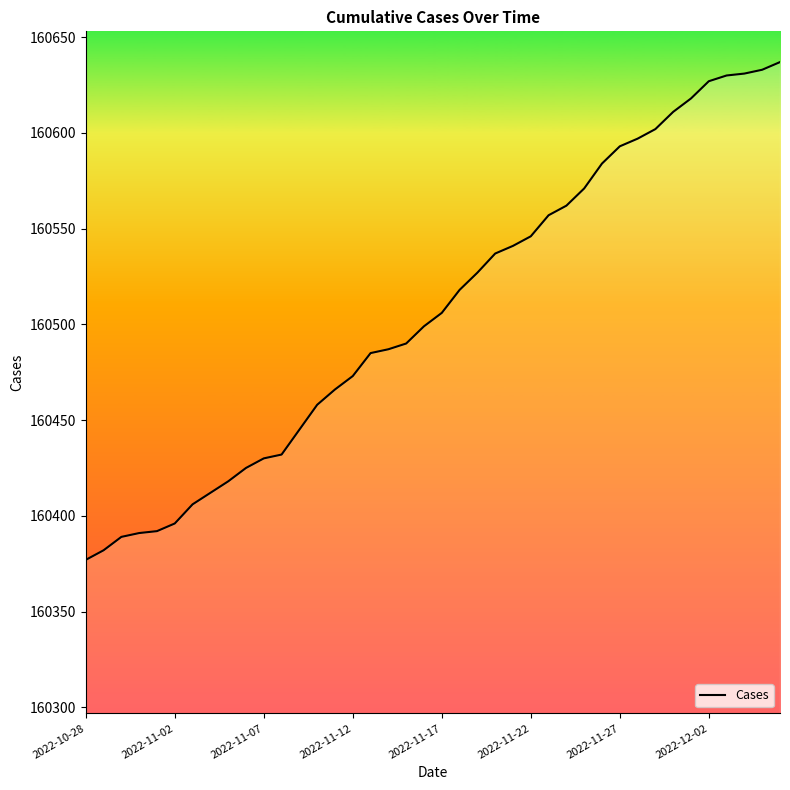

What is the greatest value displayed?

160637